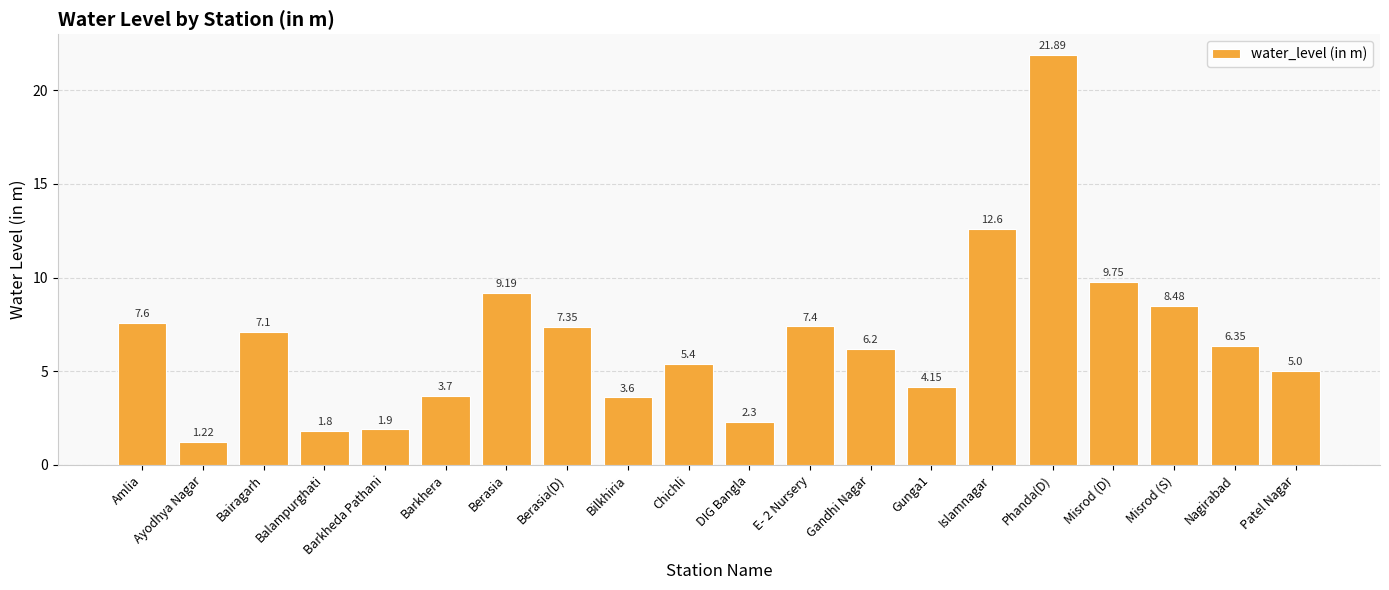

Rank the categories by value from lowest to highest.

Ayodhya Nagar, Balampurghati, Barkheda Pathani, DIG Bangla, Bilkhiria, Barkhera, Gunga1, Patel Nagar, Chichli, Gandhi Nagar, Nagirabad, Bairagarh, Berasia(D), E- 2 Nursery, Amlia, Misrod (S), Berasia, Misrod (D), Islamnagar, Phanda(D)